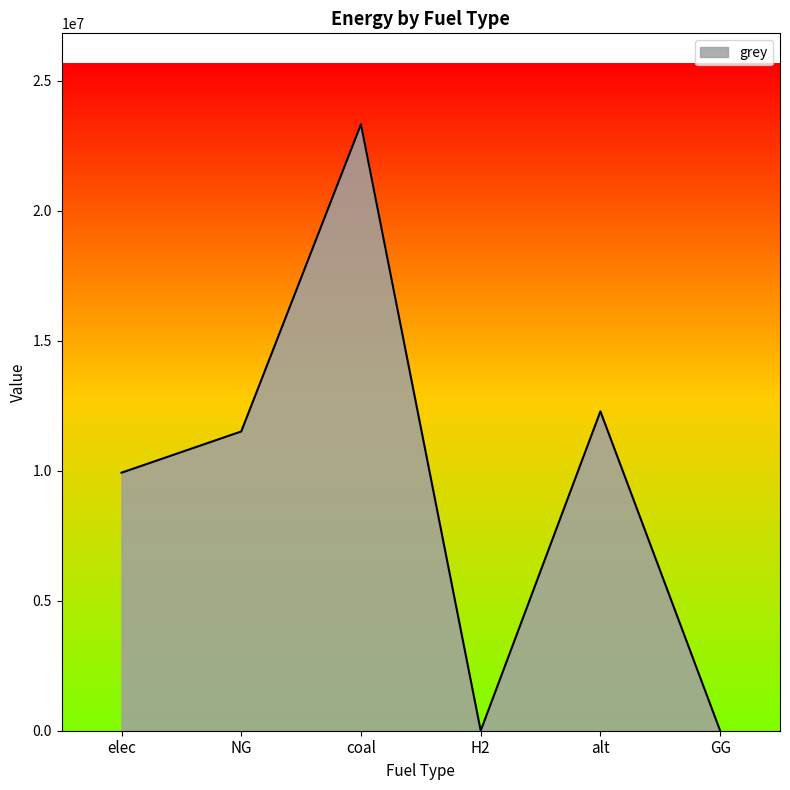

At which category does the data reach its first local peak?

coal